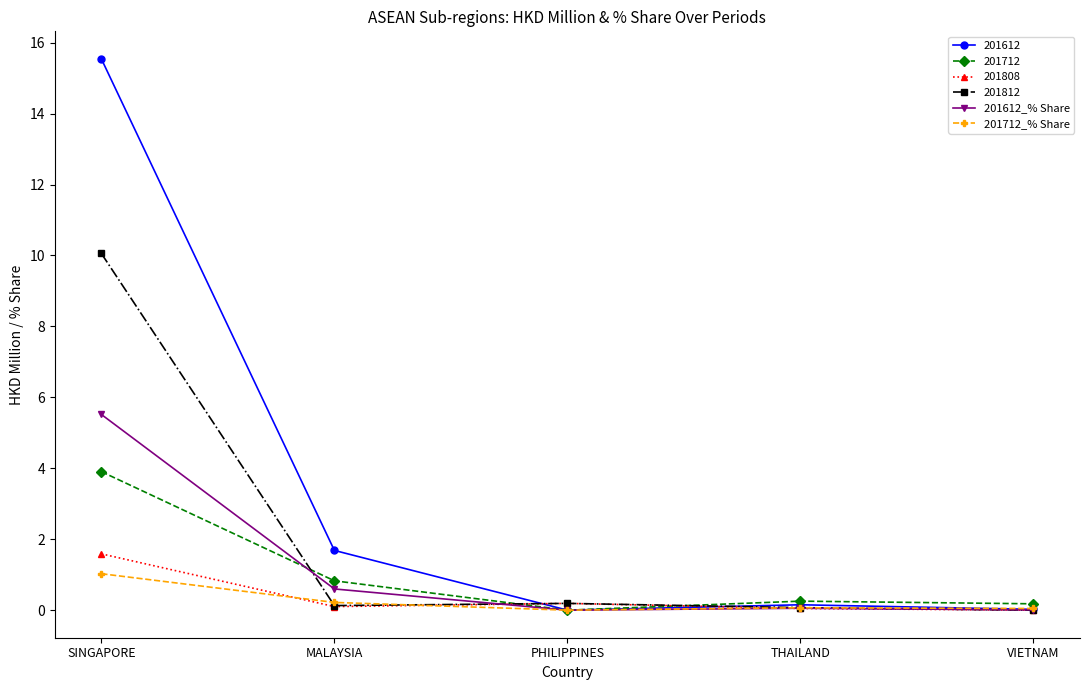

Is it true that 201612_% Share equals 2.1 at PHILIPPINES?

False